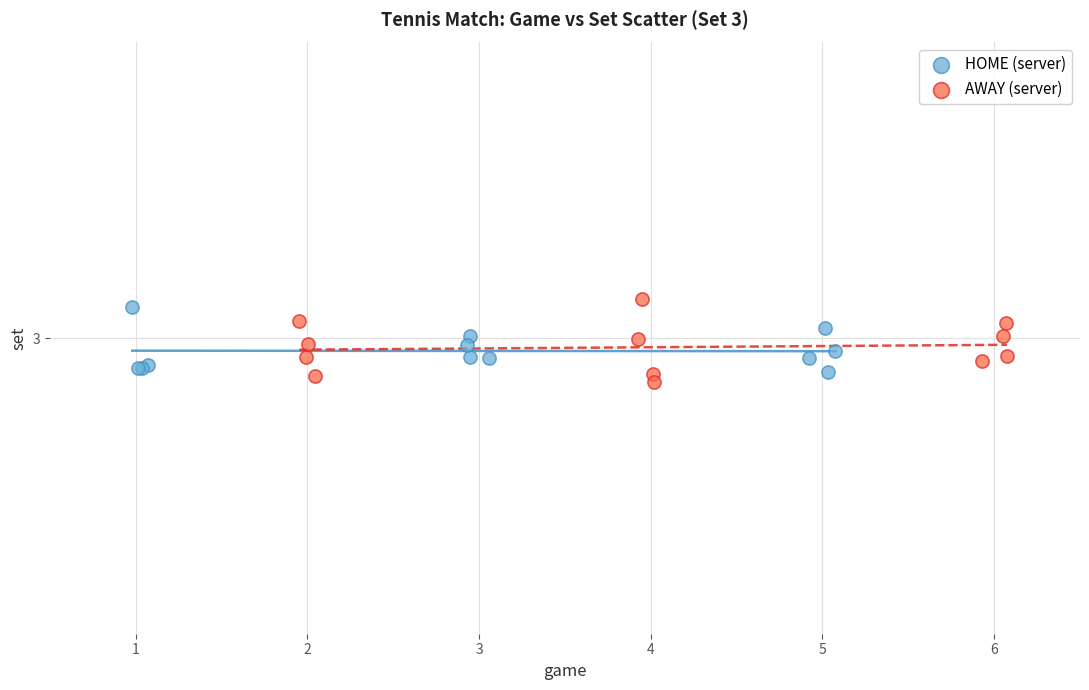

Which series reaches the minimum Y coordinate?

AWAY (server)